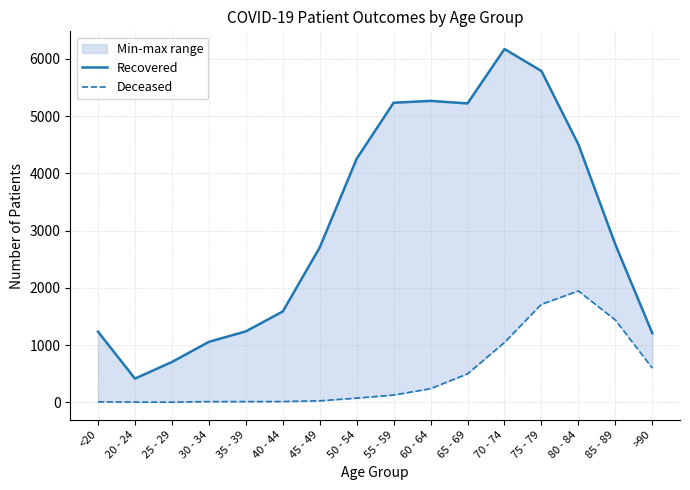

True or false: Deceased has a value of 1 at 20 - 24.

False